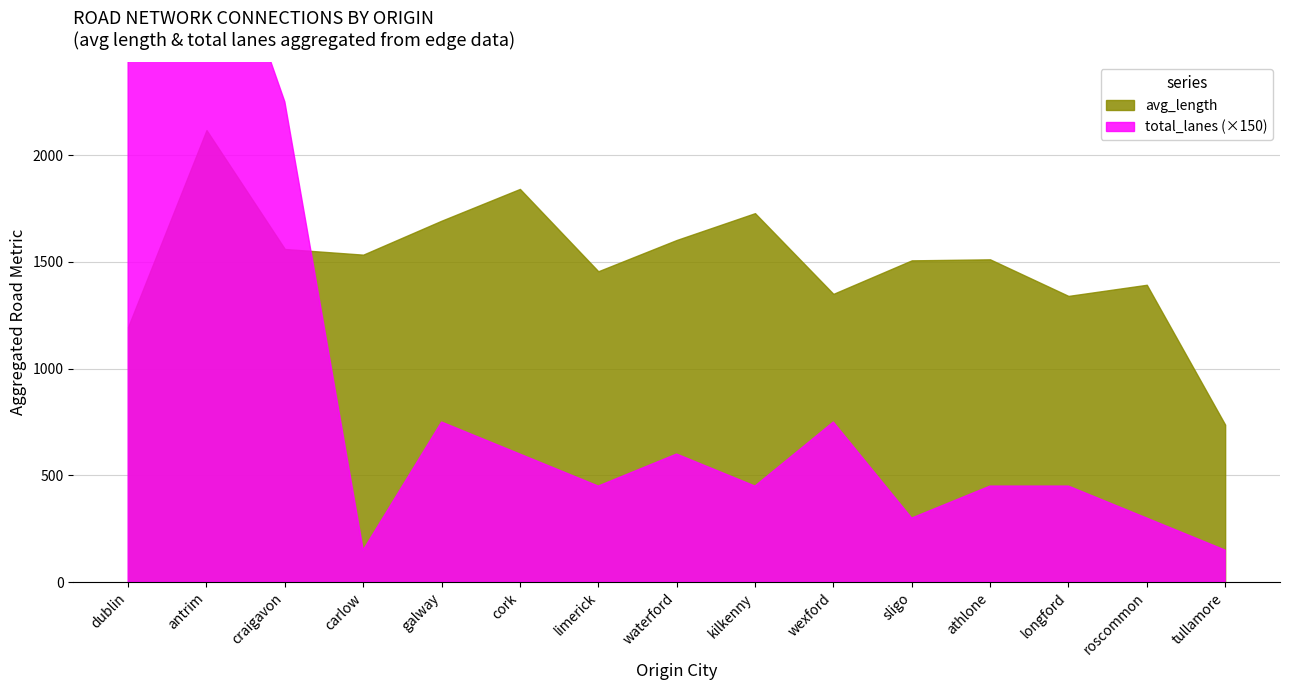

The value of total_lanes at tullamore is 0.2. True or false?

False